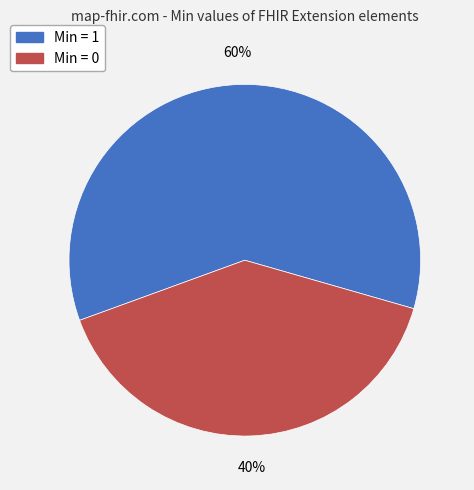

To the nearest percent, what is the average slice percentage?

50%